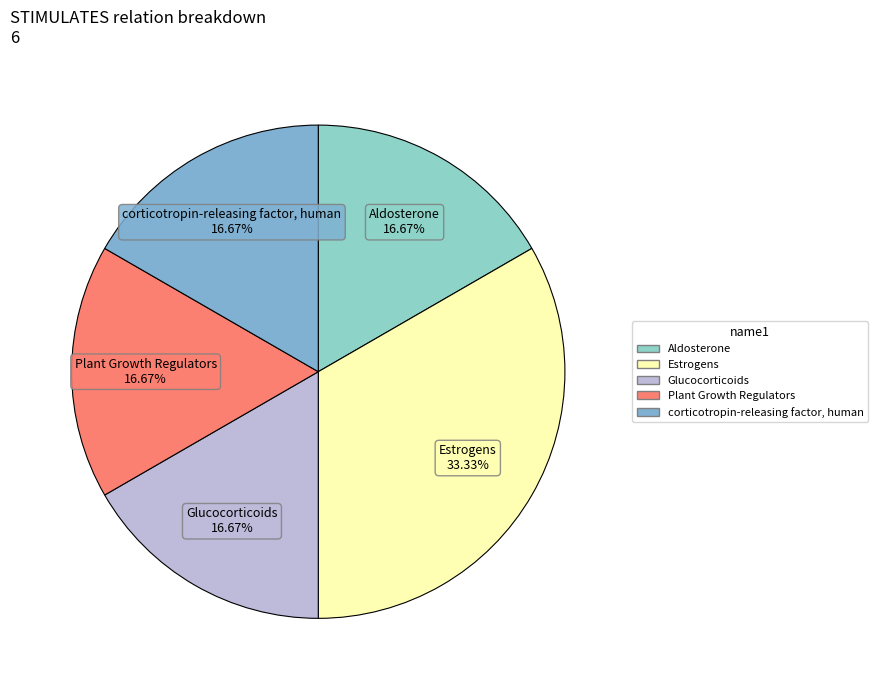

True or false: Aldosterone accounts for 17% of the total.

True